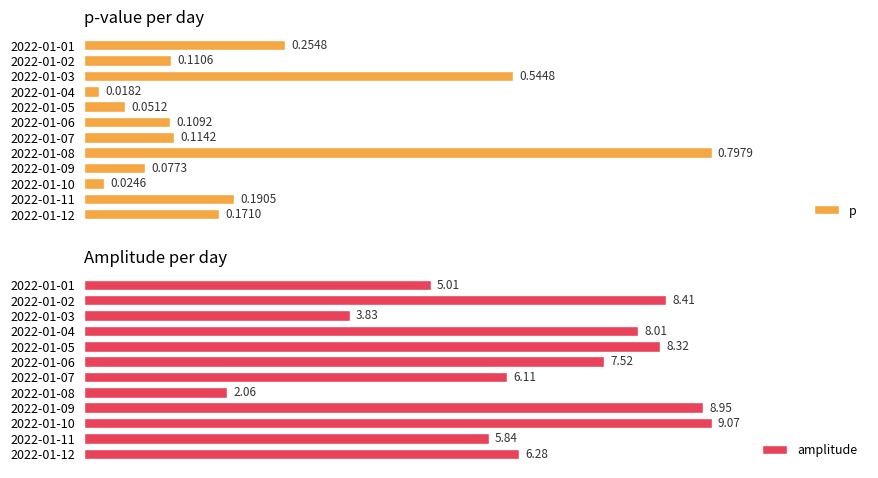

Reading left to right, what are all the values shown in this chart?

p: 0.3	0.1	0.5	0.0	0.1	0.1	0.1	0.8	0.1	0.0	0.2	0.2
amplitude: 5.0	8.4	3.8	8.0	8.3	7.5	6.1	2.1	8.9	9.1	5.8	6.3